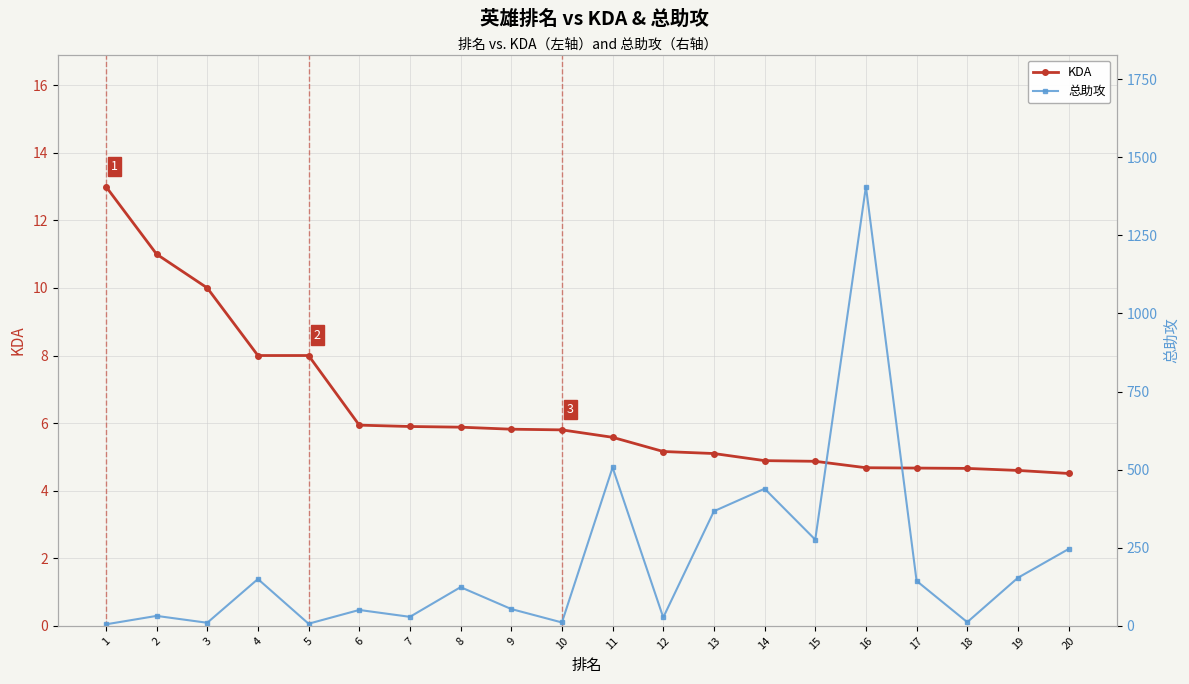

What is the average value of the KDA series?

6.4